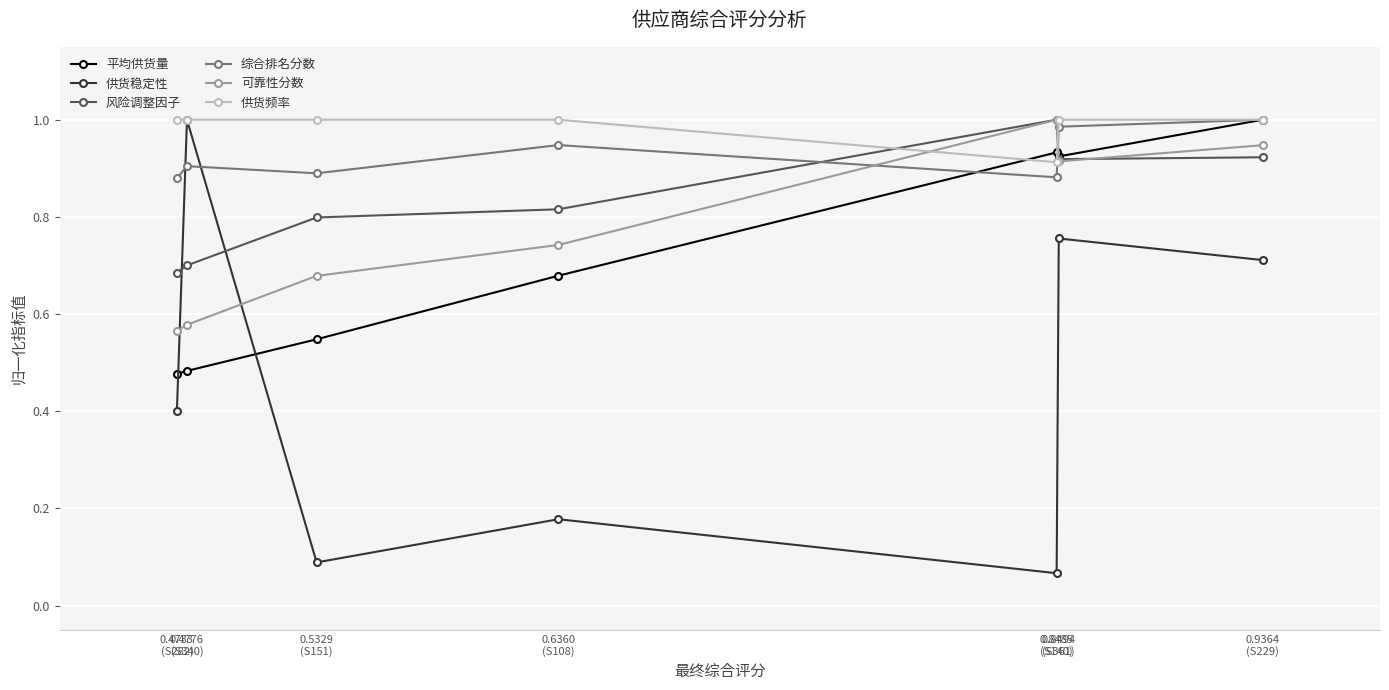

How many lines are shown in the chart?

6